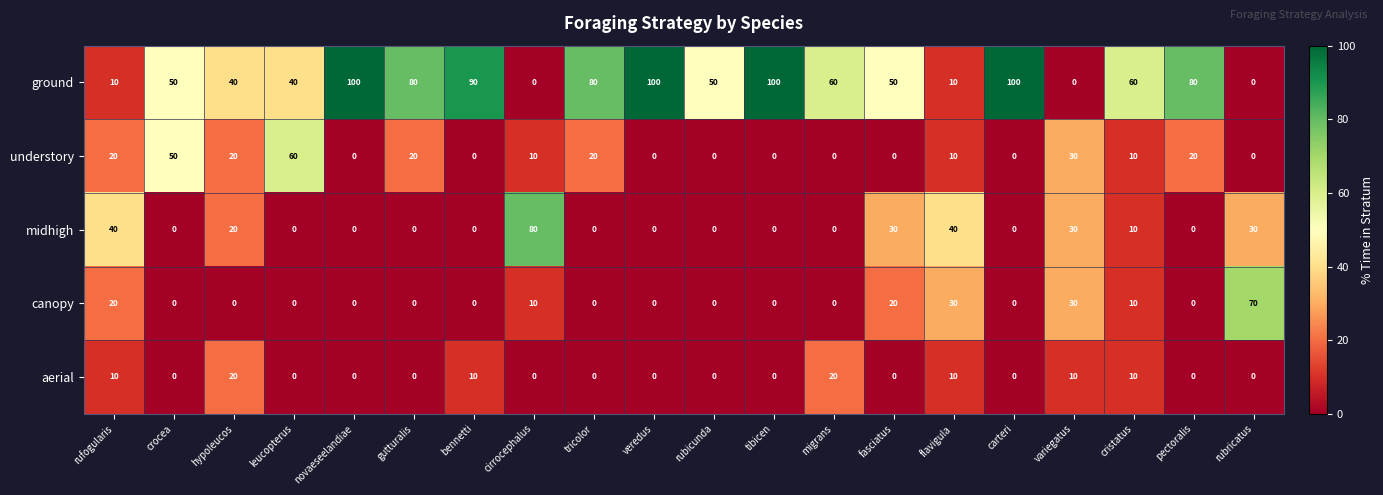

What is the highest value of the canopy series?

70